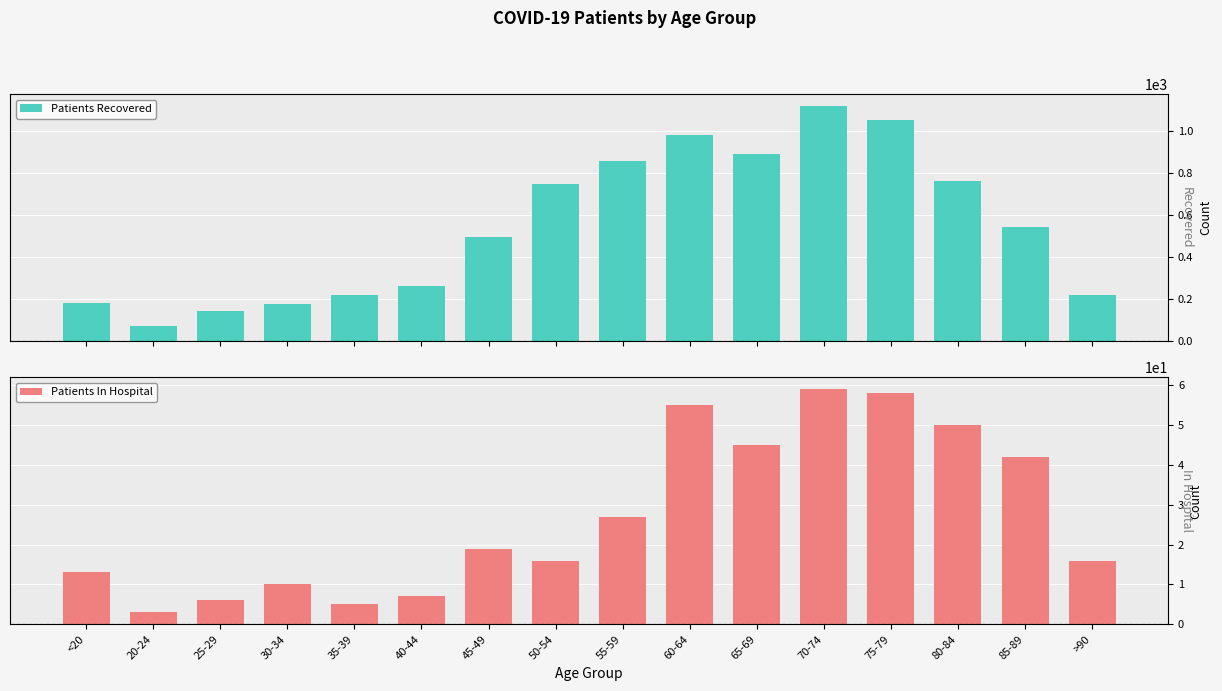

Count the number of data series in this chart.

2